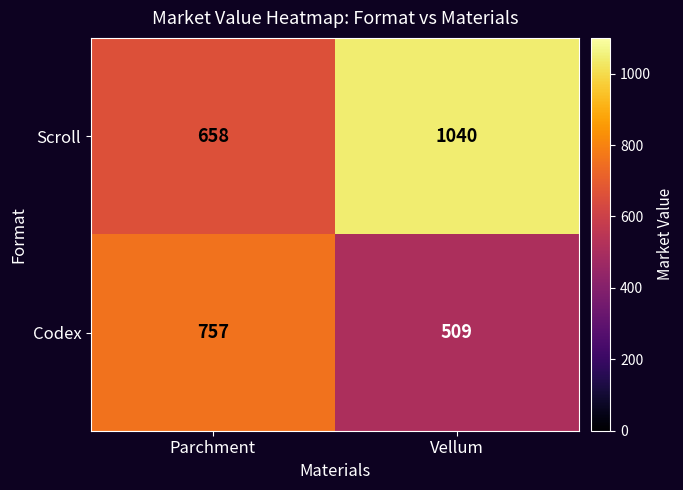

The value of Codex at Vellum is 246. True or false?

False